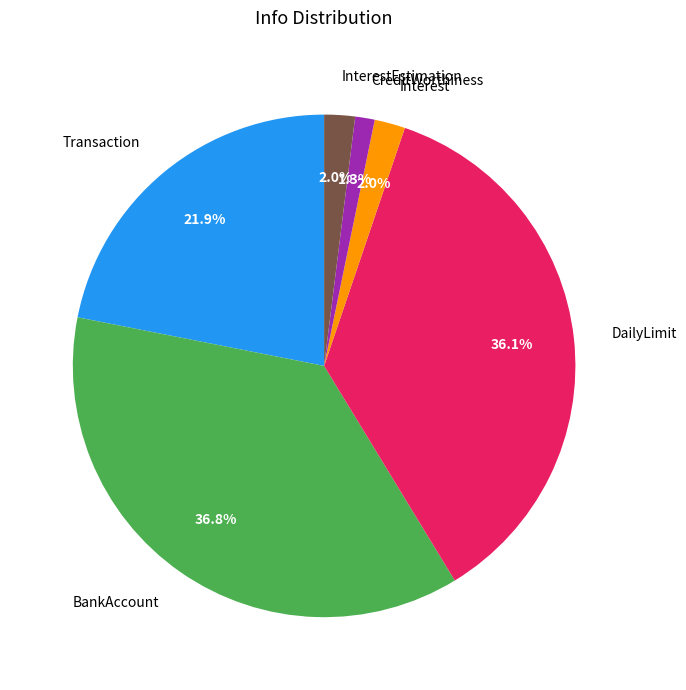

Is the sum of Interest and CreditWorthiness greater than half?

No